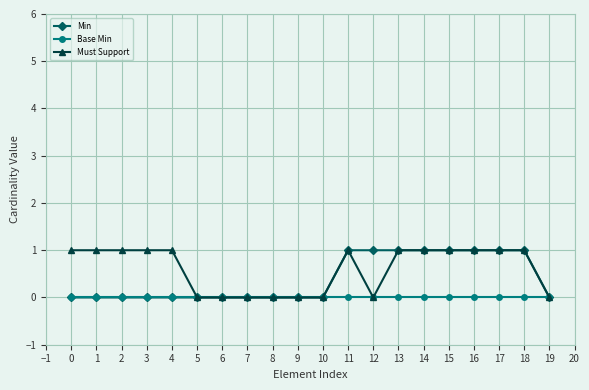

What is the value of the Must Support point at the 2nd from the left?

1